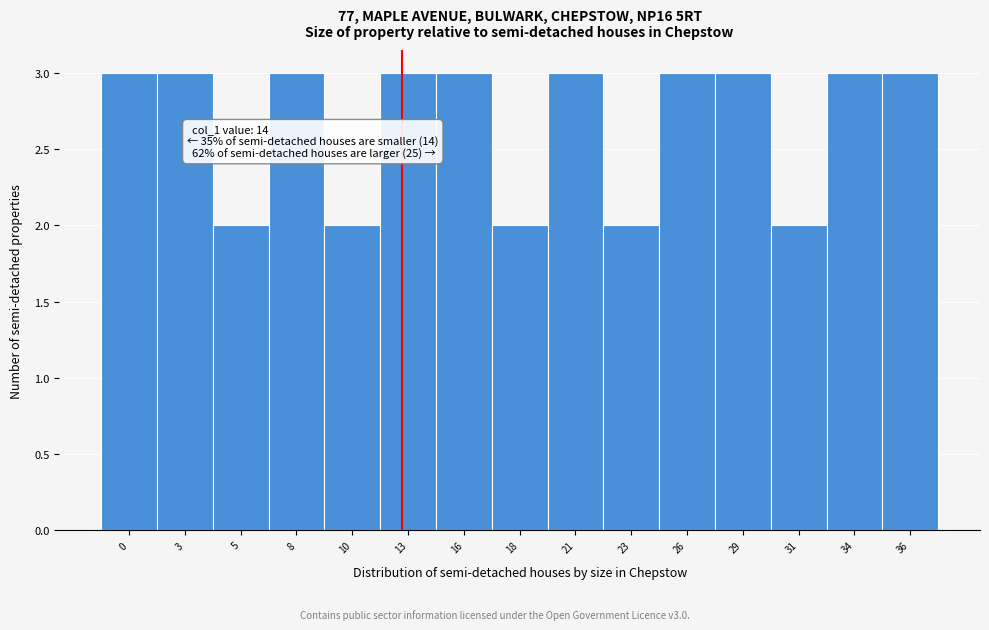

Reading left to right, list all the values displayed in this chart.

3	3	2	3	2	3	3	2	3	2	3	3	2	3	3